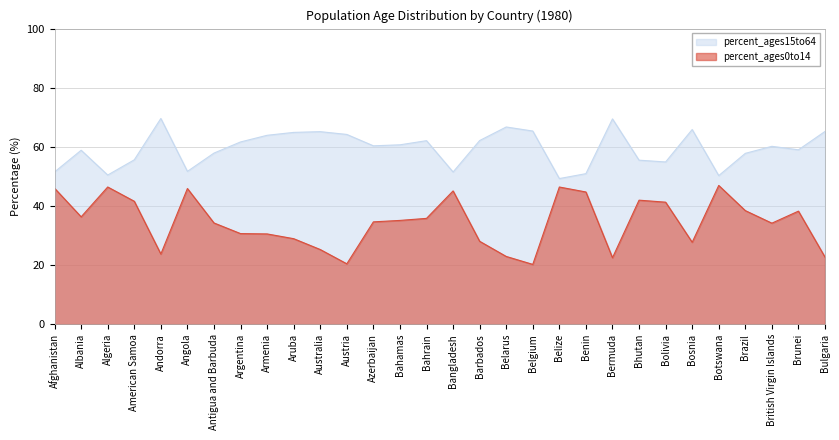

Between Austria and Benin, which series saw the biggest shift?

percent_ages0to14